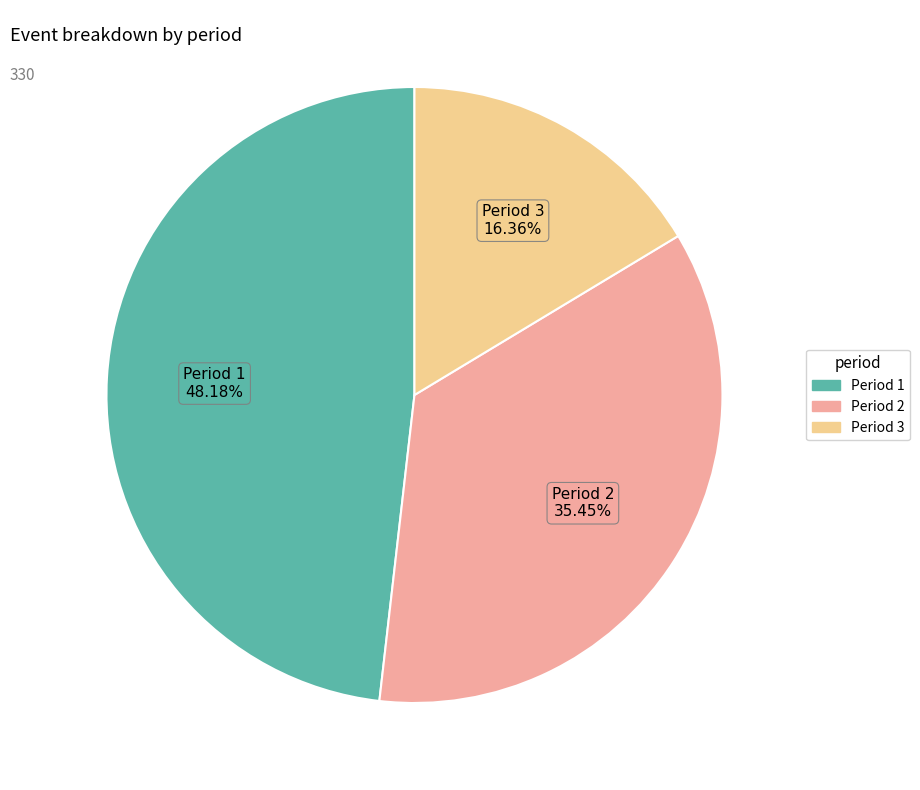

Does any single category account for the majority?

No